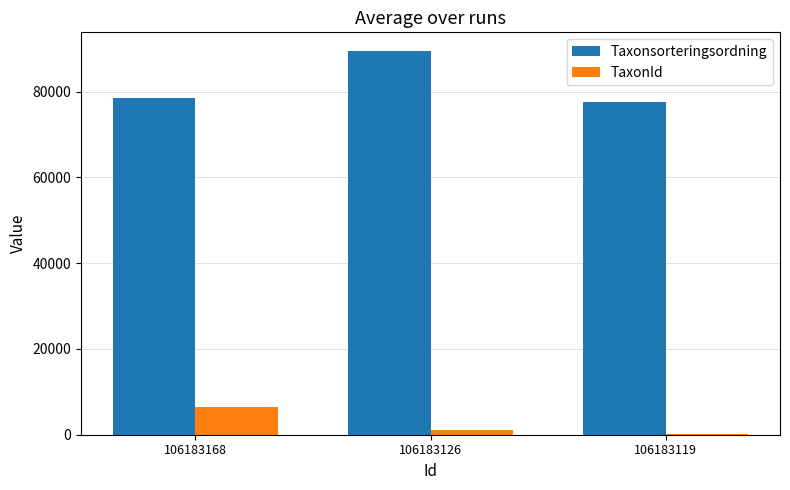

True or false: TaxonId has a value of 1202 at 106183126.

True